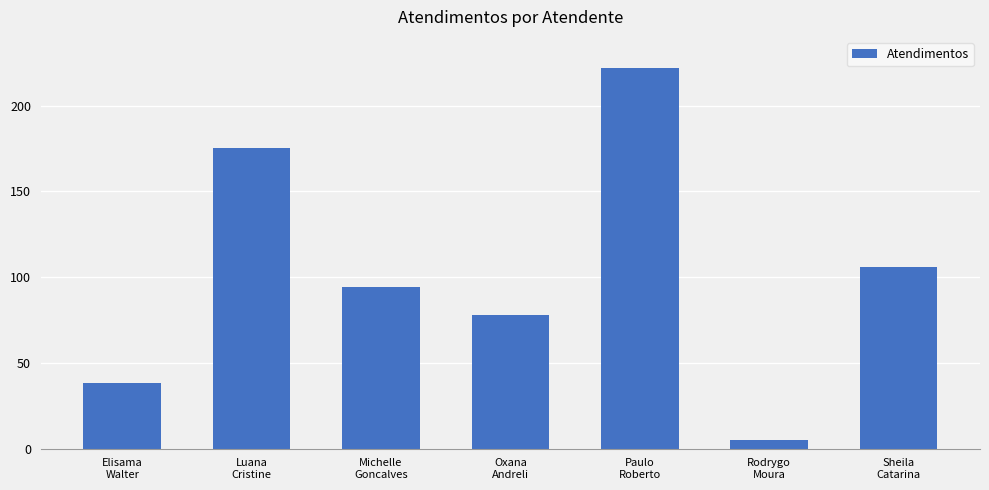

Reading right to left, what are all the values shown in this chart?

106	5	222	78	94	175	38